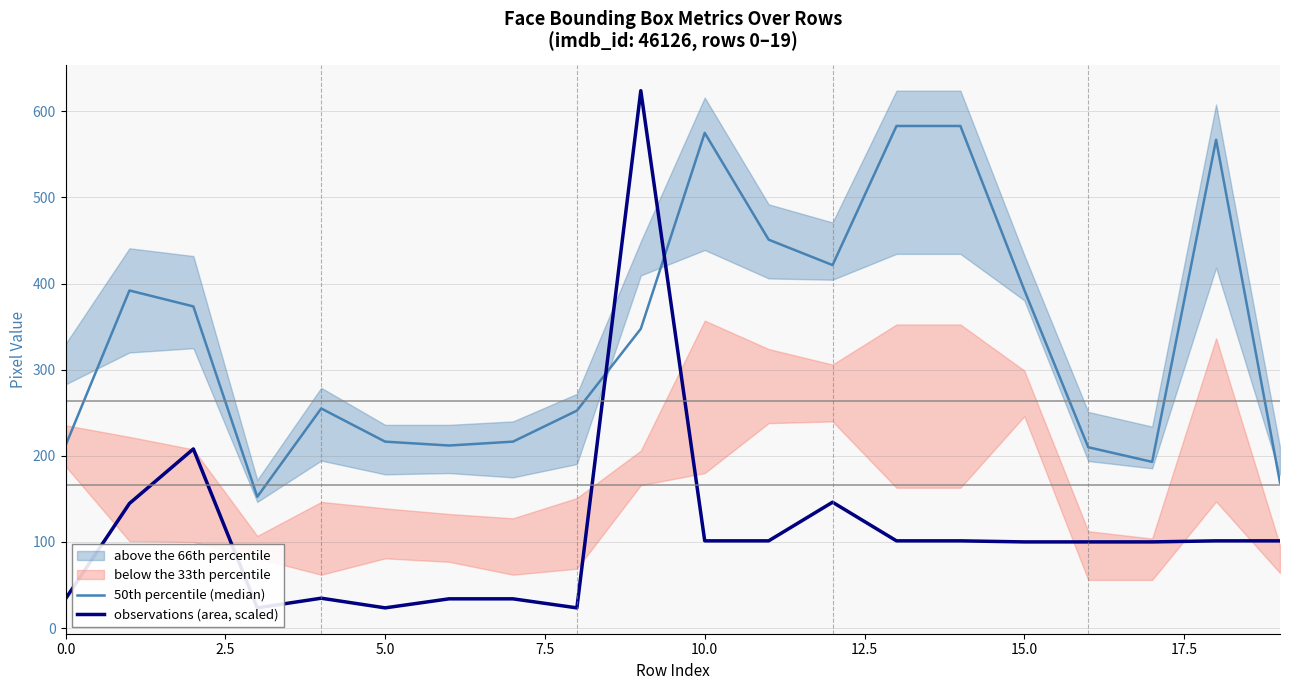

Is this an area chart (filled region under the line)?

No